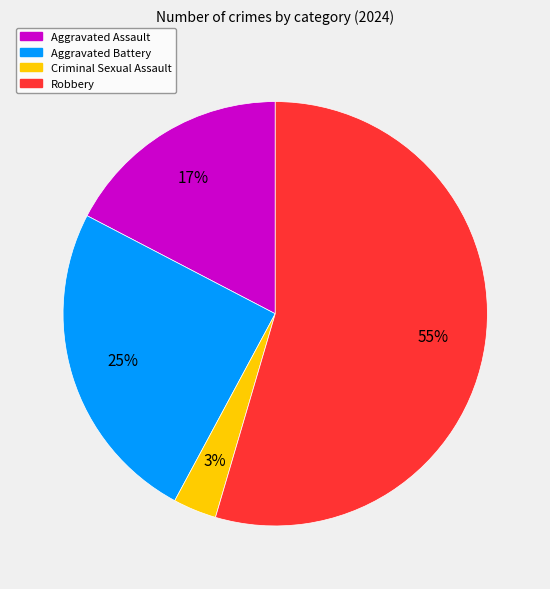

Is it true that Criminal Sexual Assault is 3% of the pie?

True